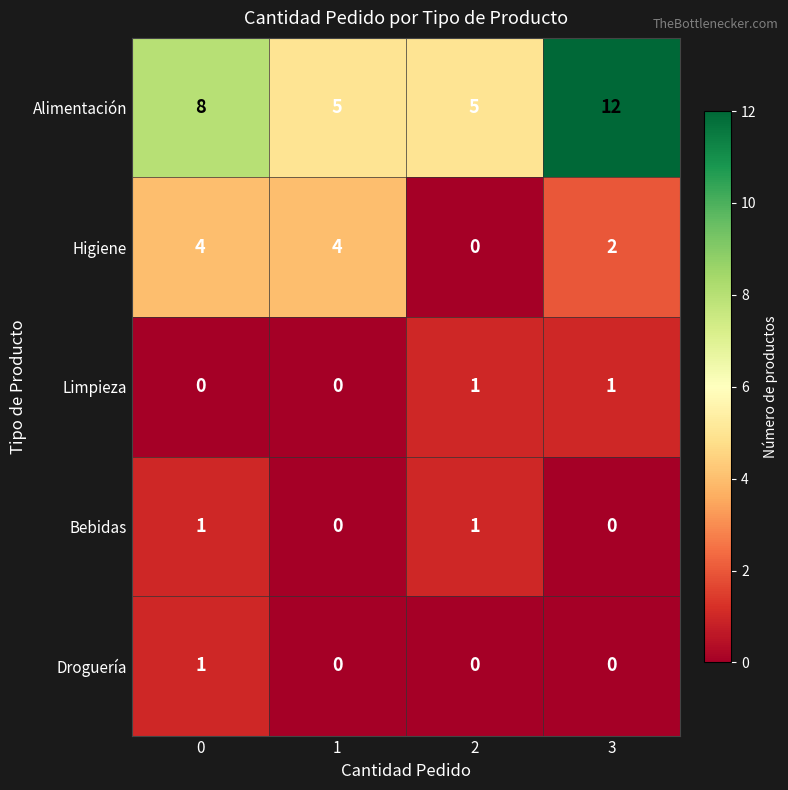

Between 0 and 2, which series saw the biggest shift?

Higiene